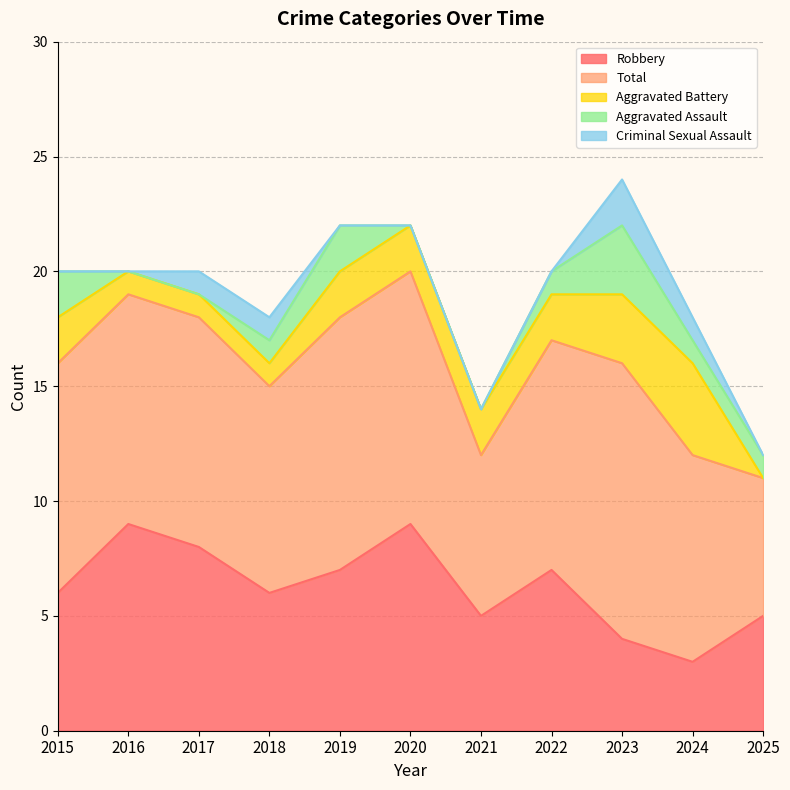

Does the chart display data point markers on the line(s)?

No